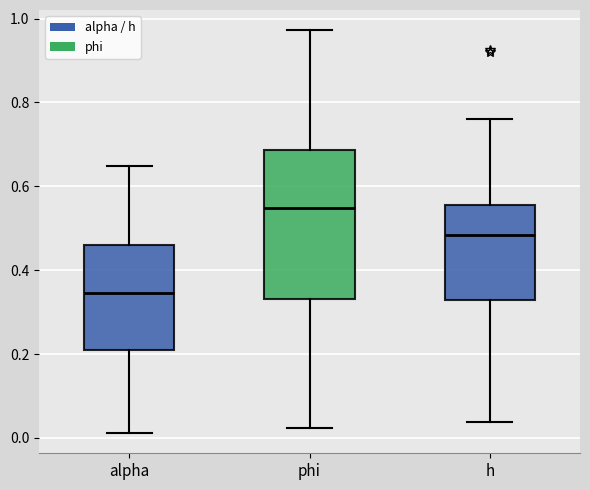

Where does the lower whisker of the box for alpha end on the y-axis? The values are not printed on the chart, so give them approximately, as read against the axis.

0.02